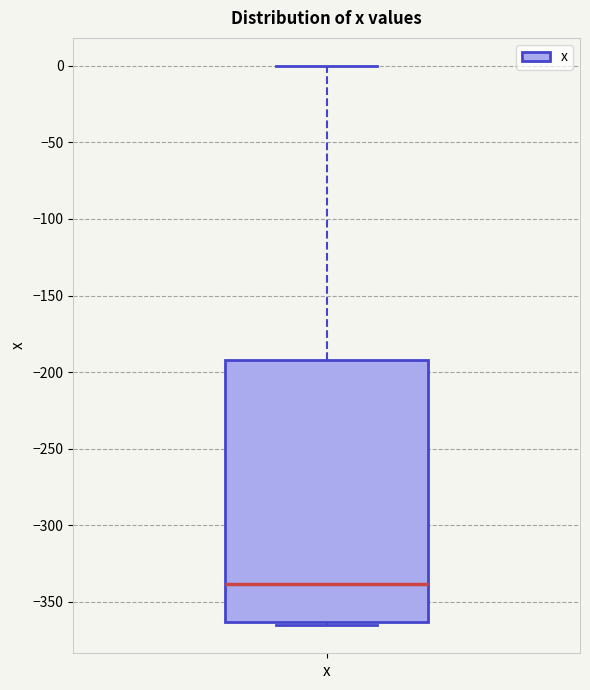

Where does the upper whisker of the box for x end on the y-axis? The values are not printed on the chart, so give them approximately, as read against the axis.

0